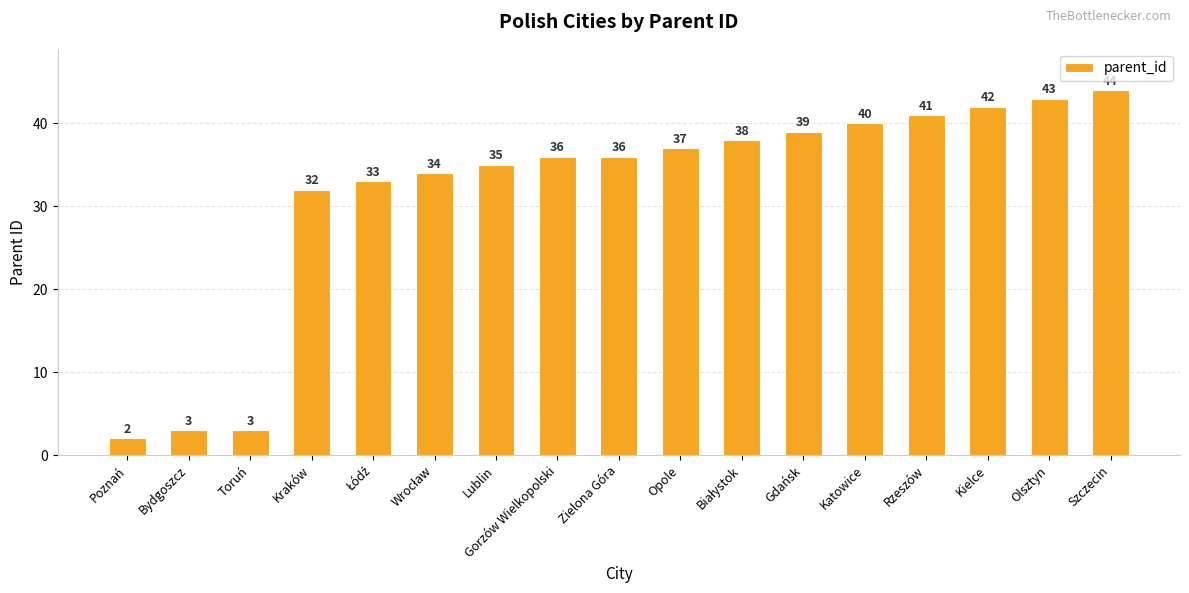

What is the average value?

32